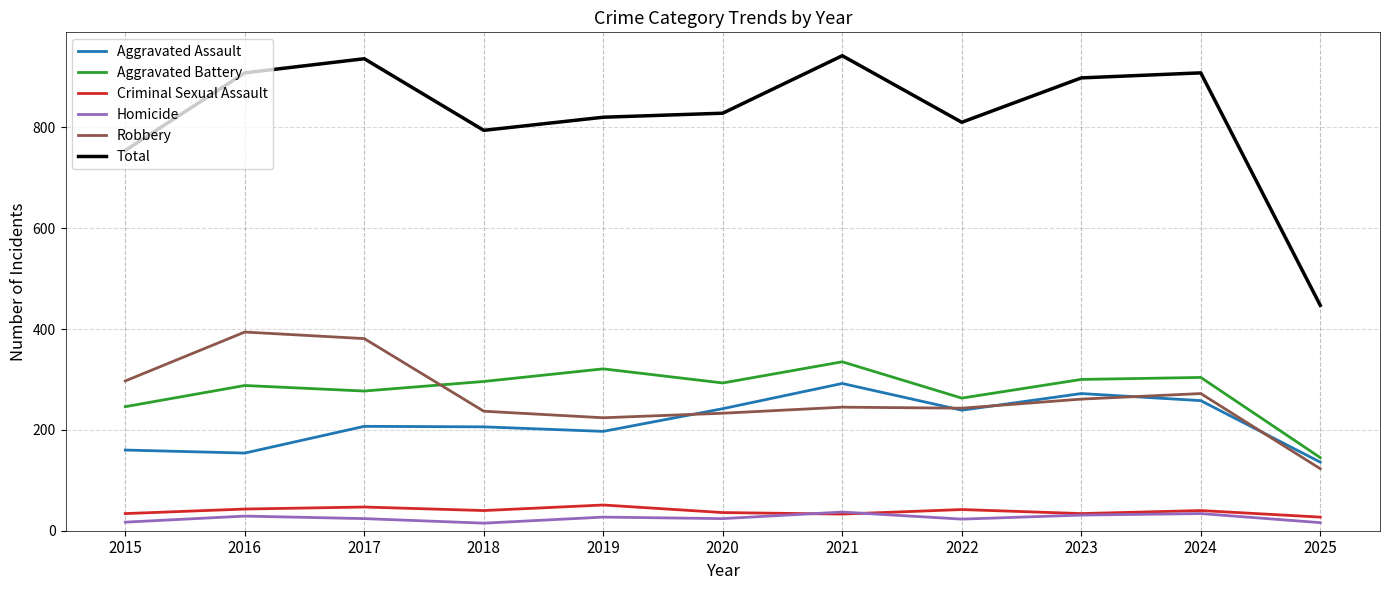

Between 2023 and 2025, which series saw the biggest shift?

Total